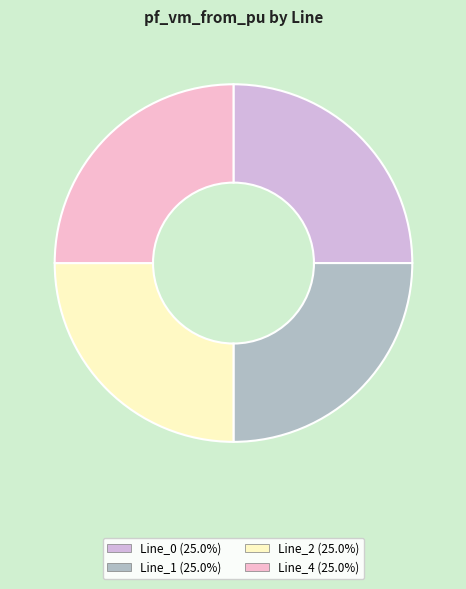

Does Line_4 represent more than half of the total?

No